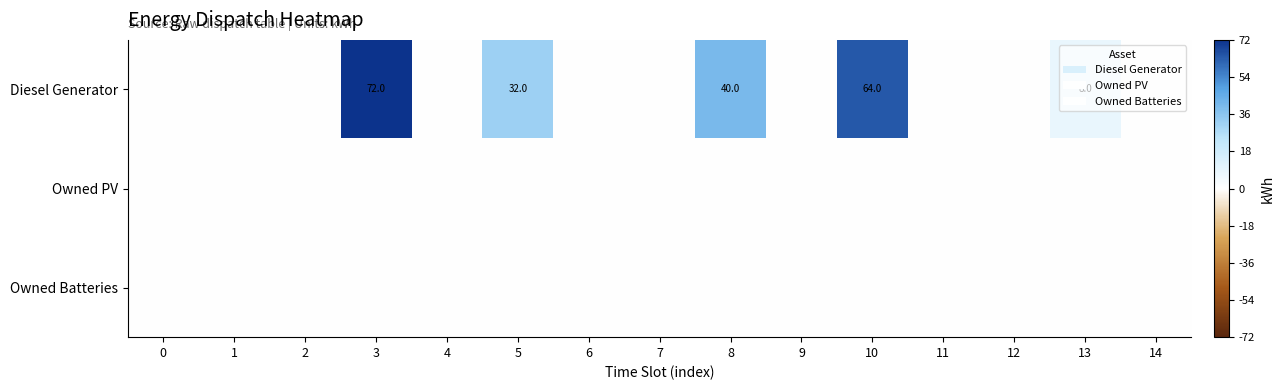

The value of Diesel Generator at 5 is 32. True or false?

True